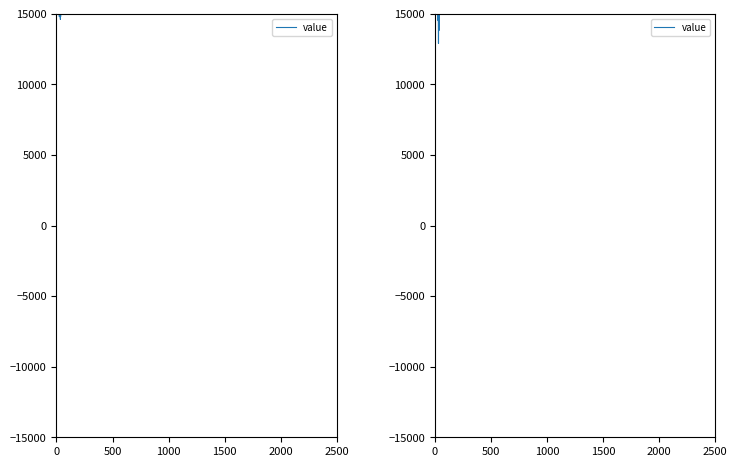

Approximately how many times larger is the value at 12 compared to 0?

1.0